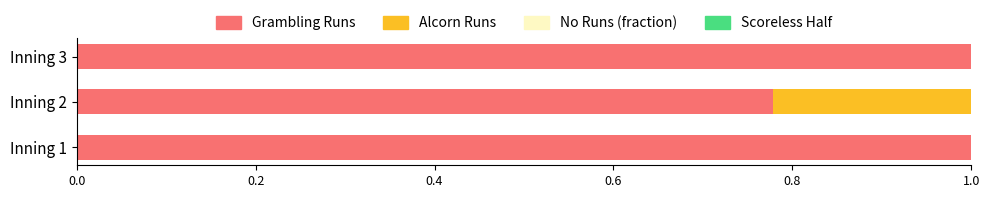

What is the maximum value for Grambling Runs?

1.0